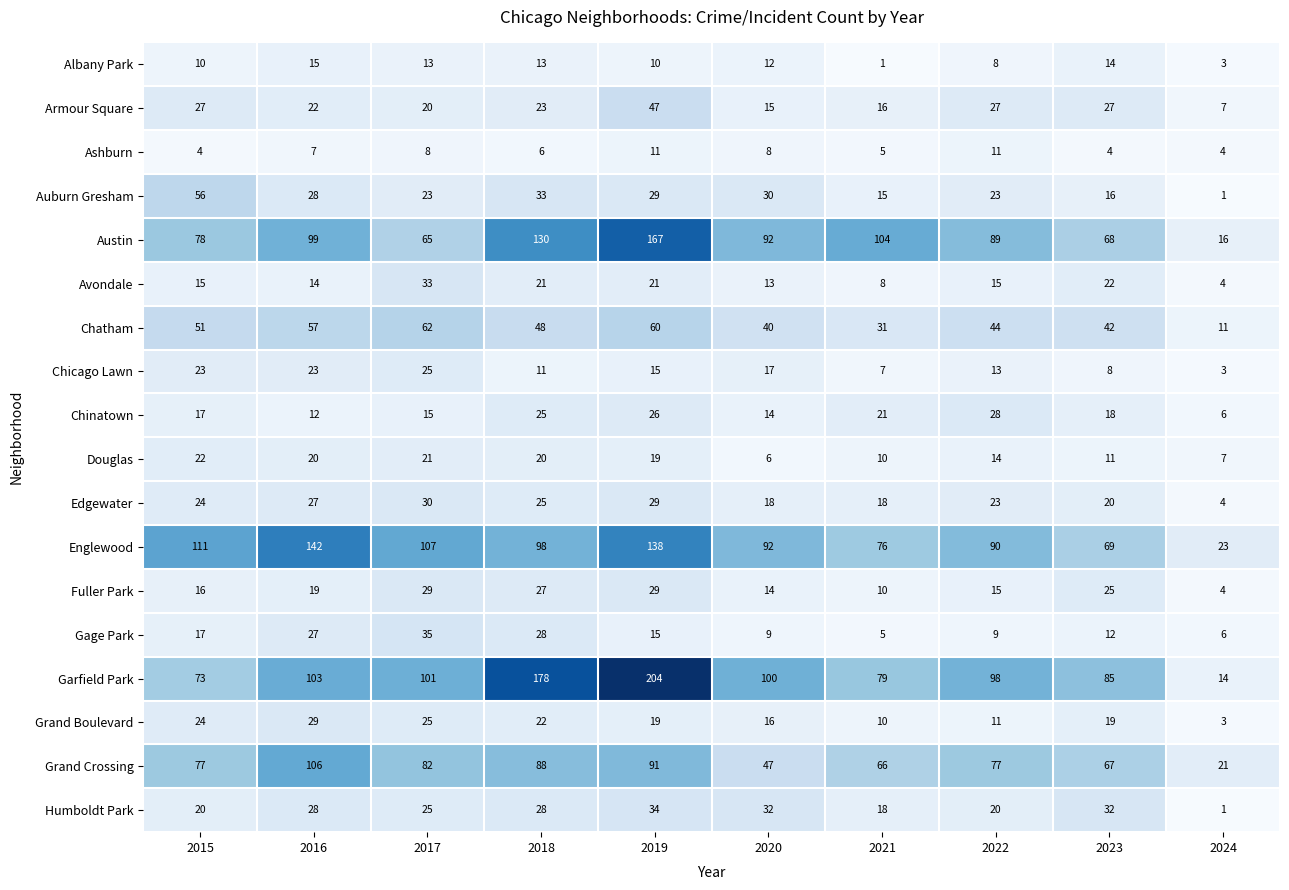

At which label does Chicago Lawn first exceed 15?

2015